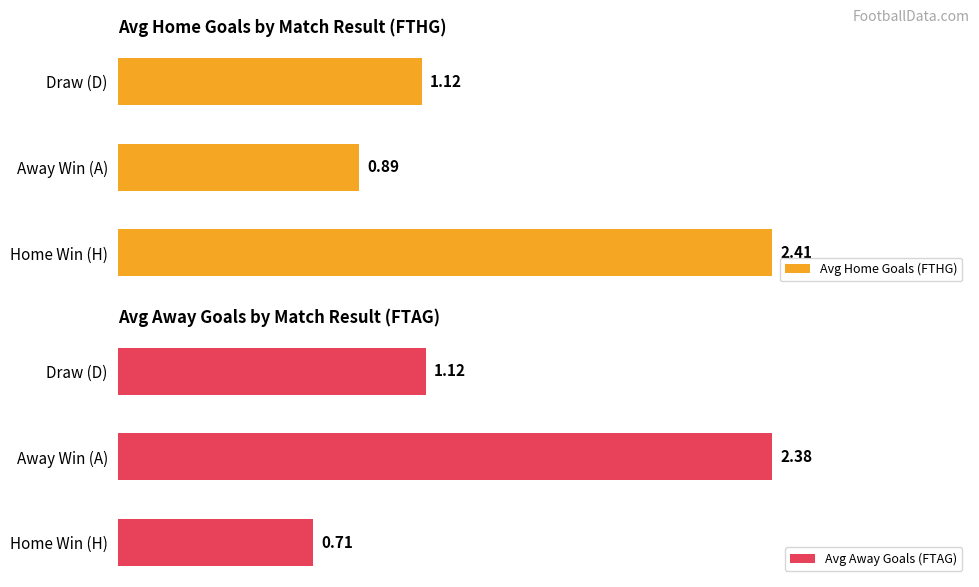

Where is Avg Home Goals (FTHG) nearest to the value 1?

Away Win (A)